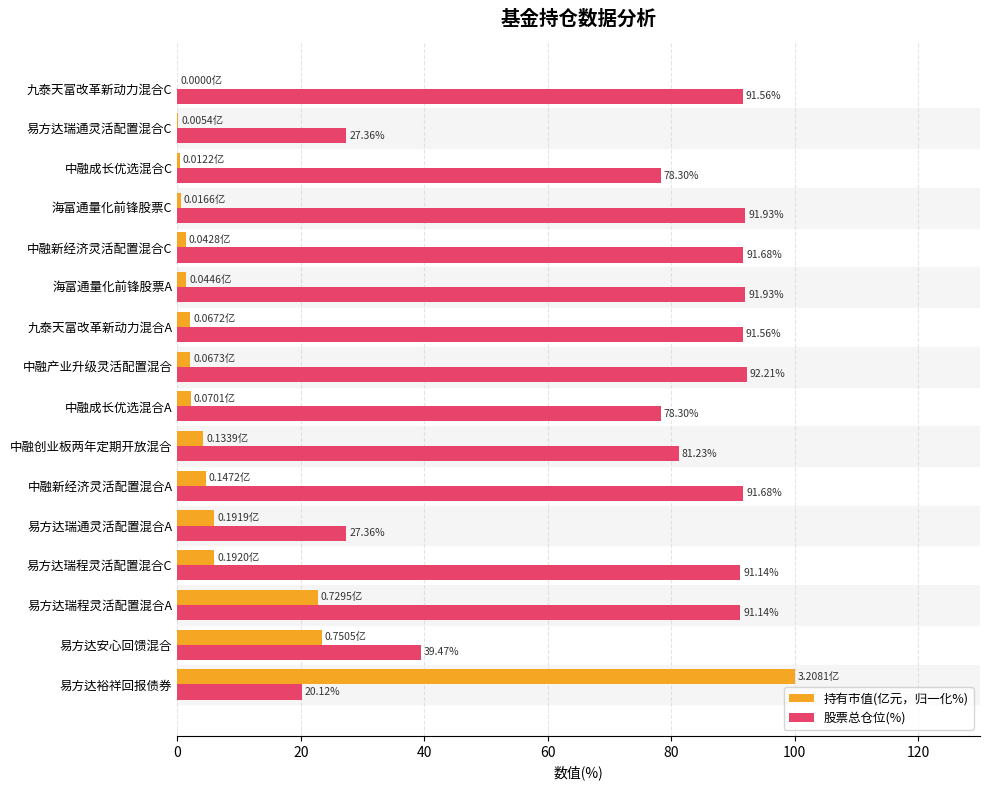

What is the sum of all 股票总仓位(%) values?

1177.0